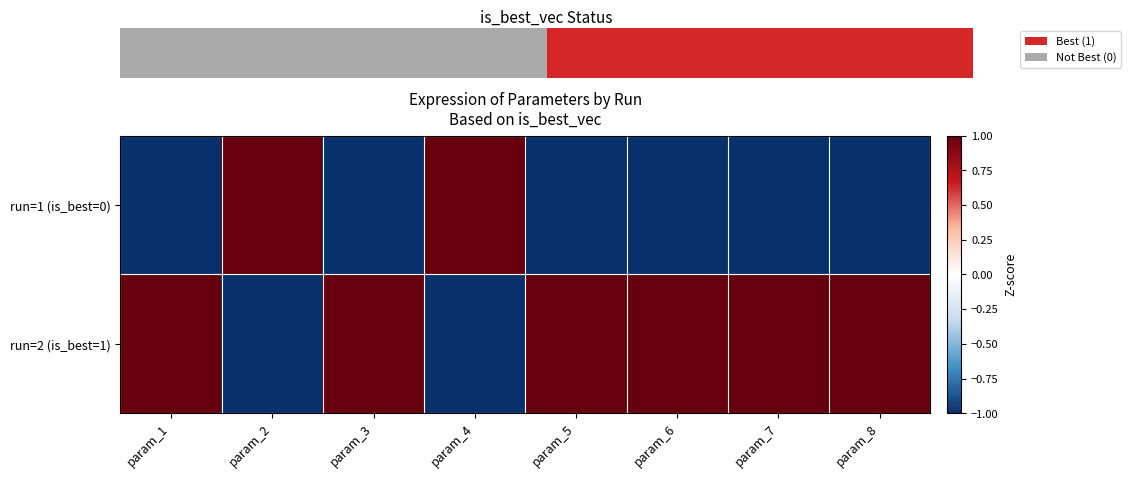

List the series in order of their overall mean, lowest first.

run=1 (is_best=0), run=2 (is_best=1)